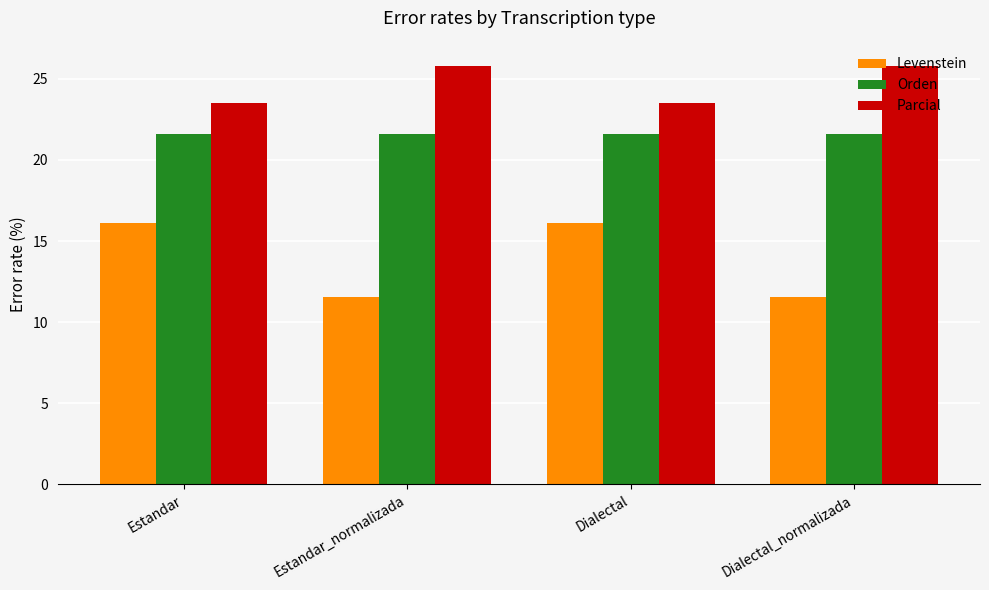

Which series has the largest range (max minus min)?

Levenstein